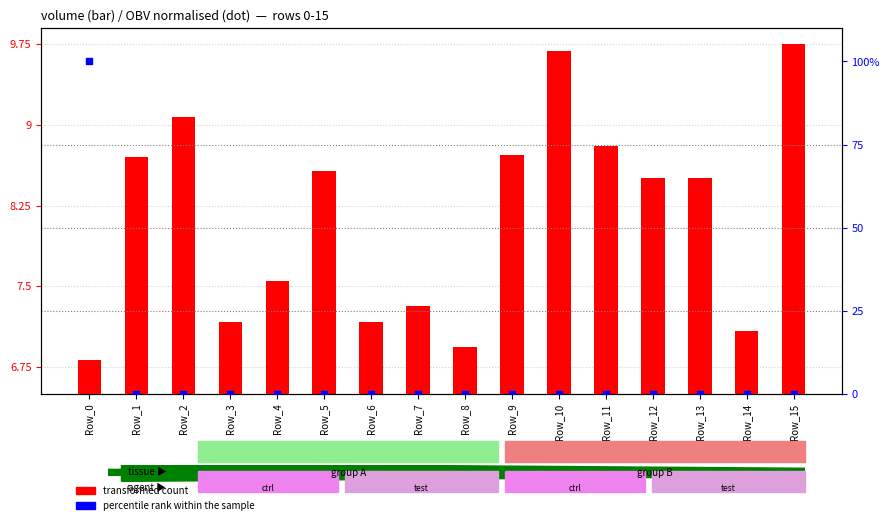

What are all the series names shown in the legend?

transformed count, percentile rank within the sample